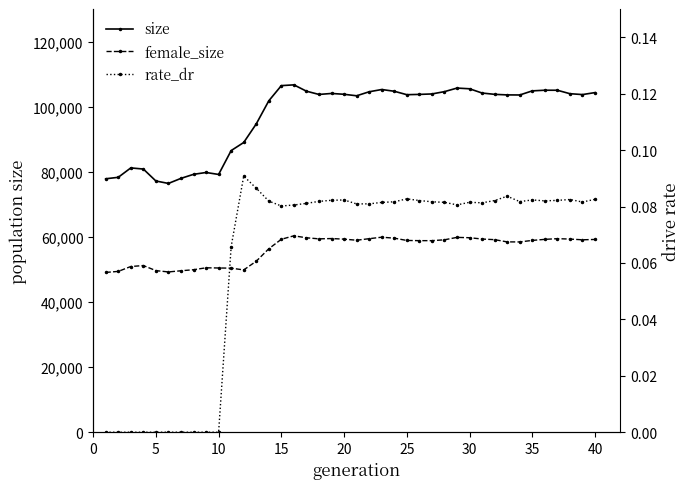

What is the highest value of the size series?

106698.0